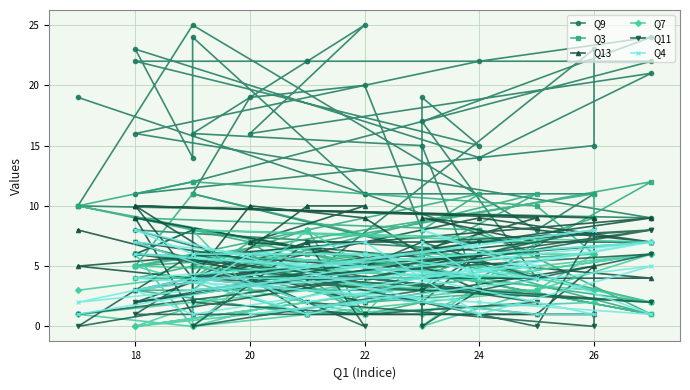

At how many categories does at least one series exceed 24?

2